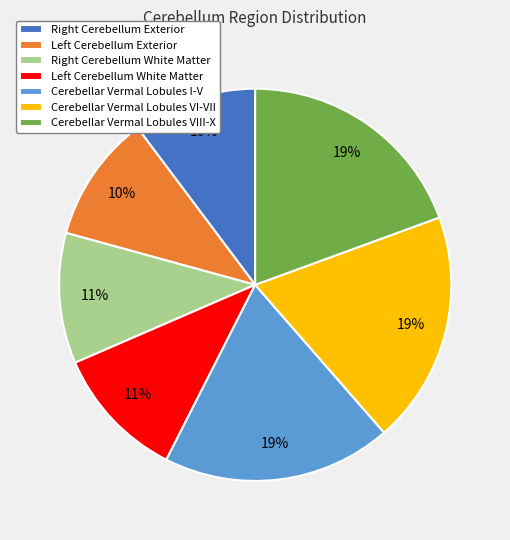

How many segments does this pie chart have?

7